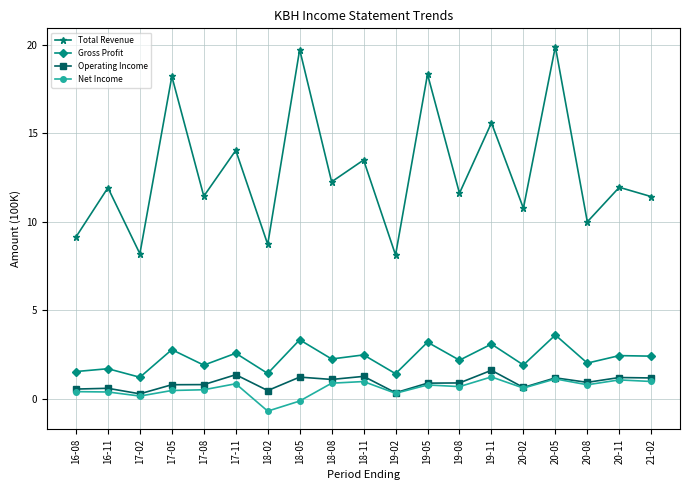

True or false: Operating Income and Gross Profit cross at least once.

False